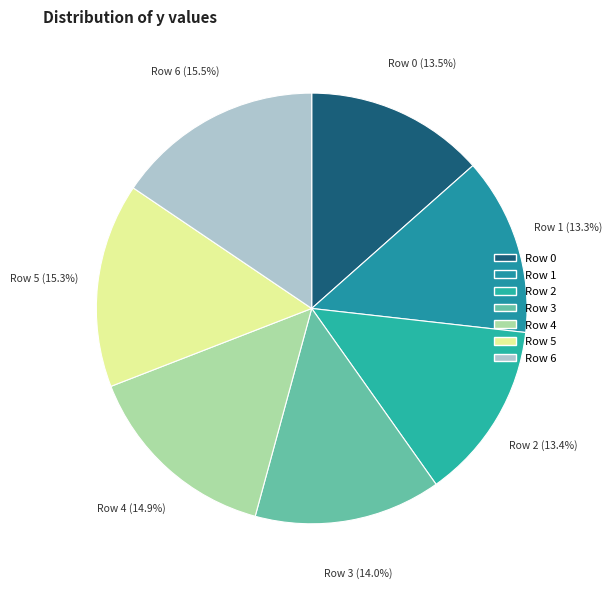

Approximately how many times larger is the value at Row 1 compared to Row 4?

0.9